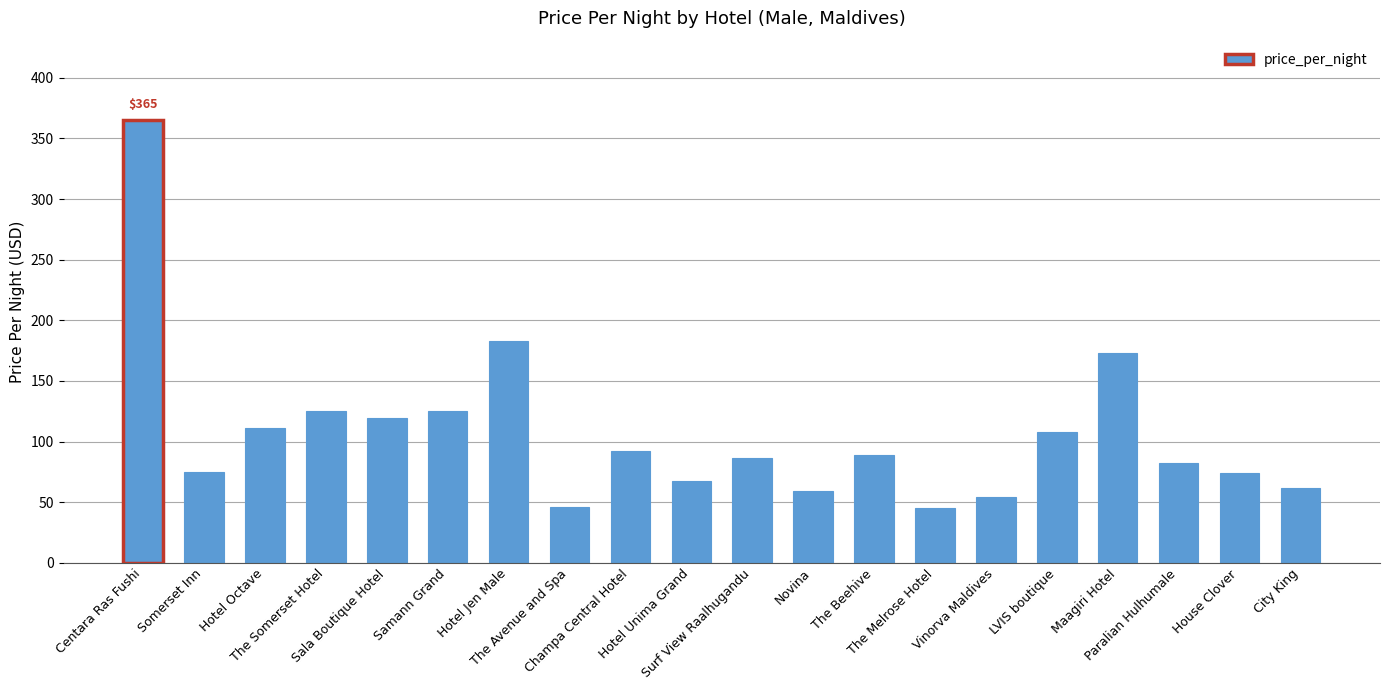

What is the minimum value shown in the chart?

45